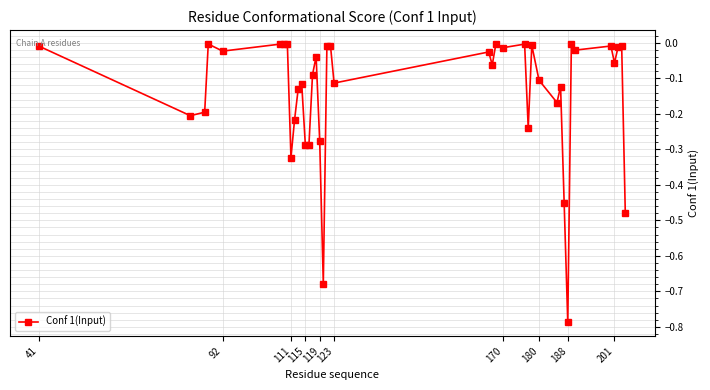

How many lines are shown in the chart?

1